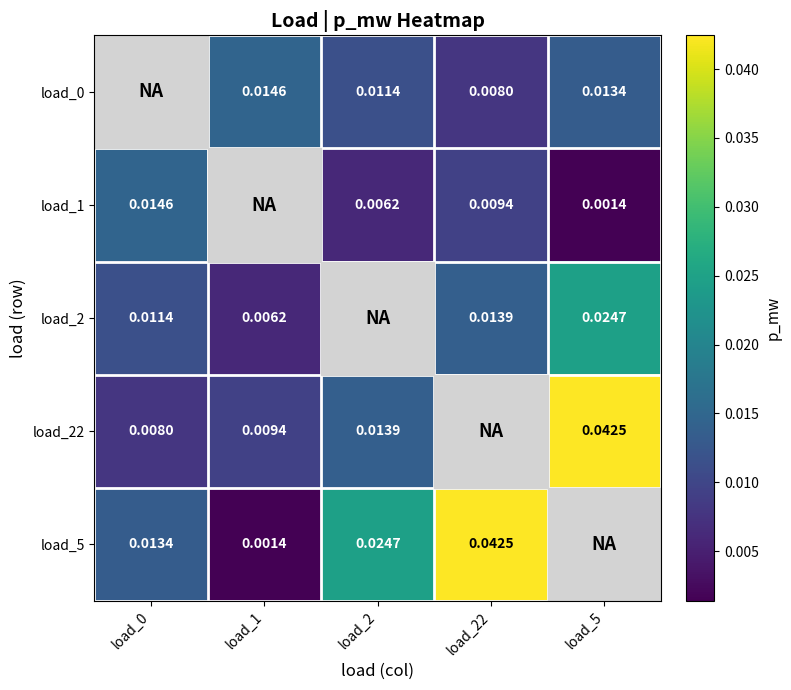

True or false: load_0 has a value of 0.0 at load_2.

False